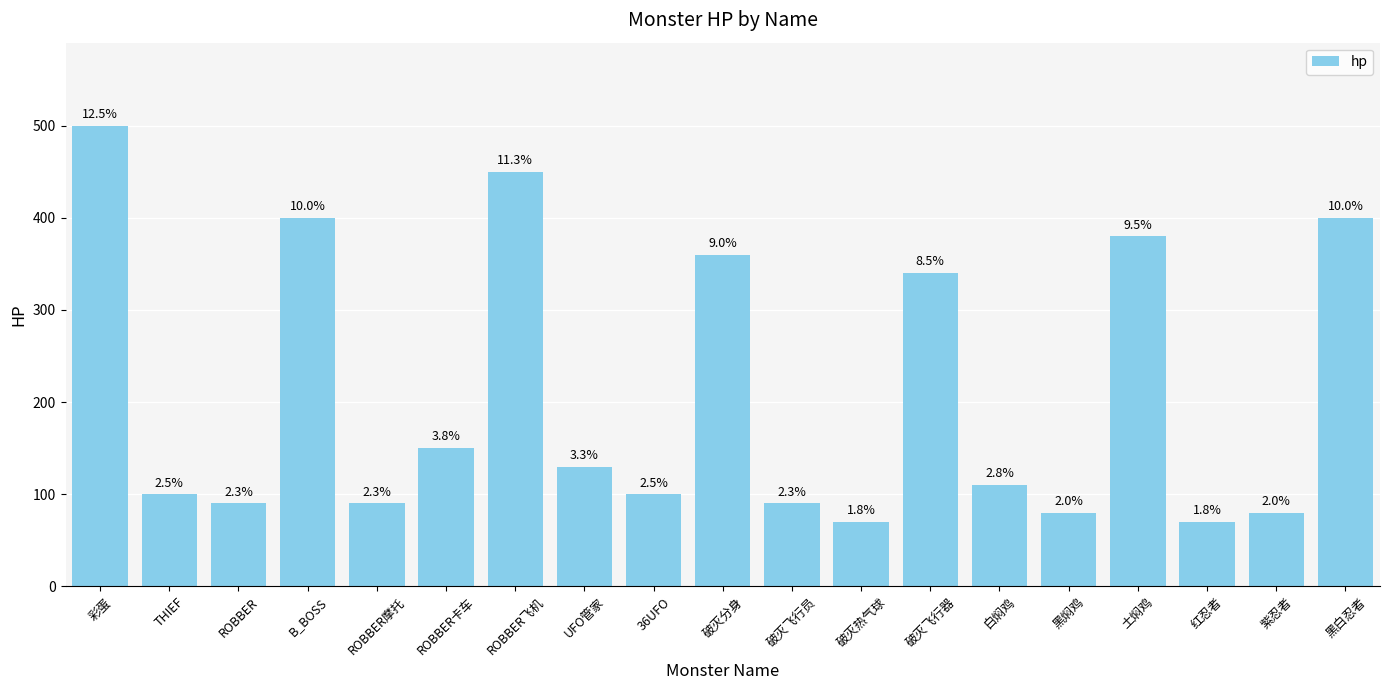

How many bars are there in total?

19